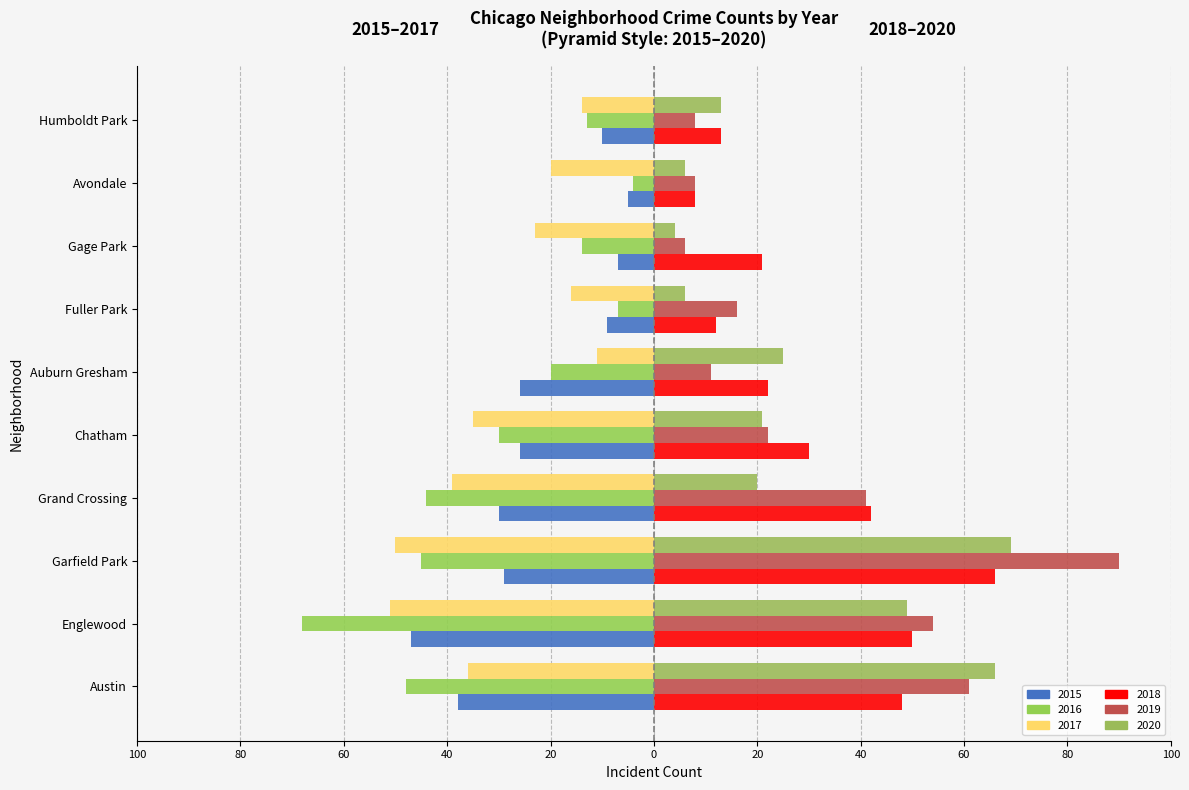

Which series has the widest spread of values?

2019